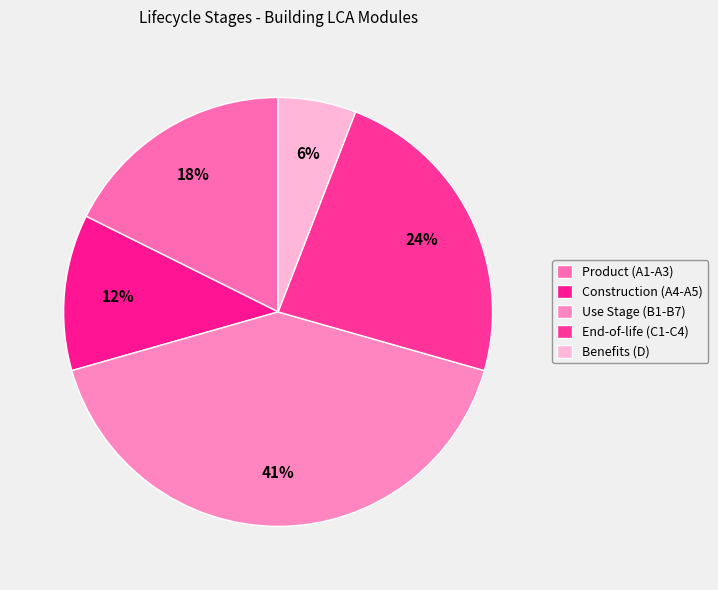

Is there any slice that represents more than half of the pie?

No